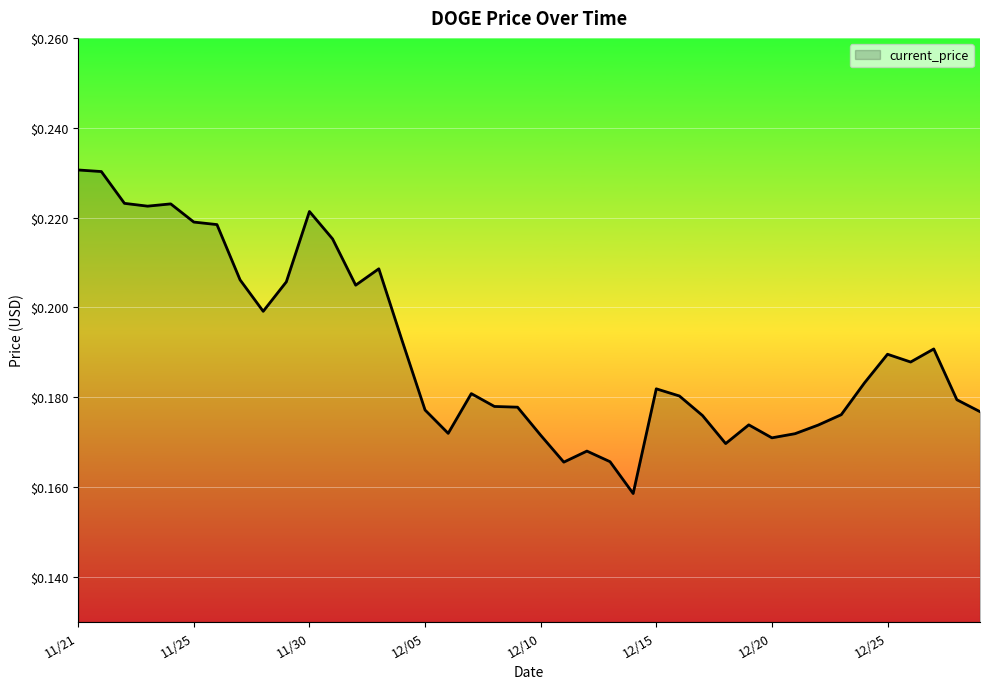

True or false: the data has more than 2 interior local peaks.

True